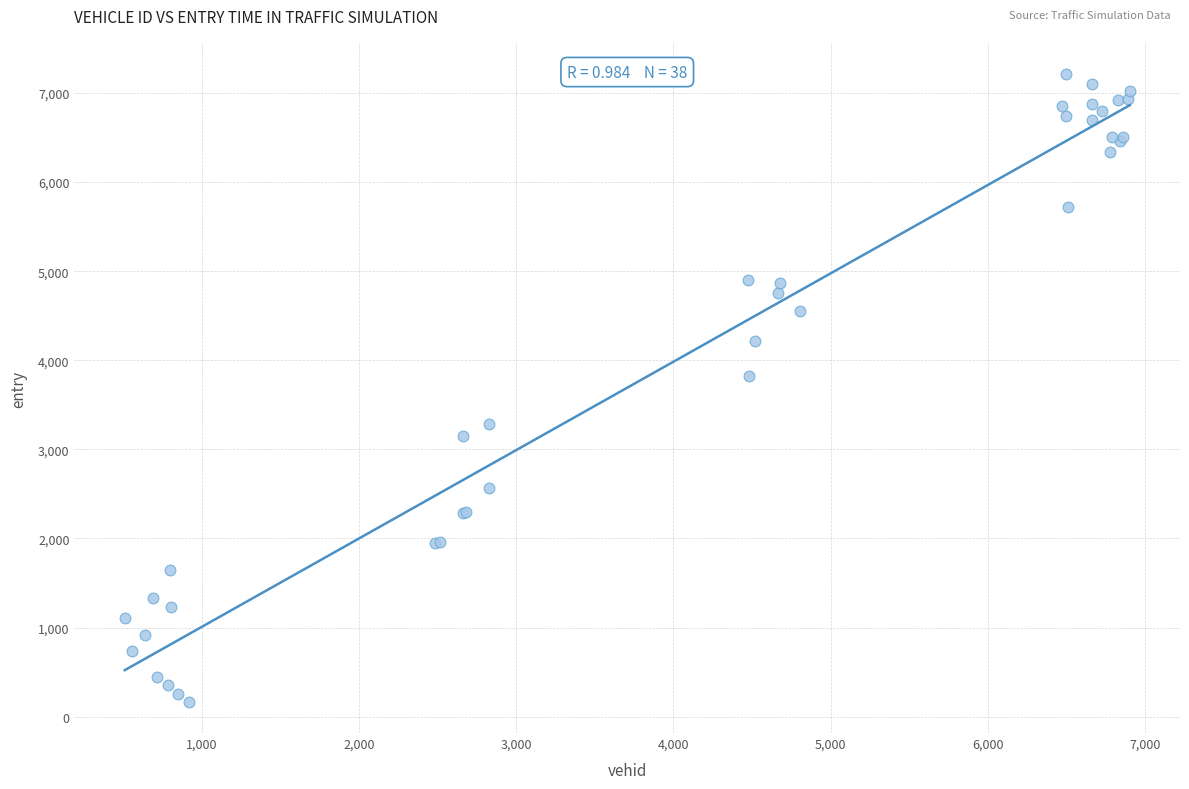

What Y value in the scatter plot is closest to 3689?

3818.4